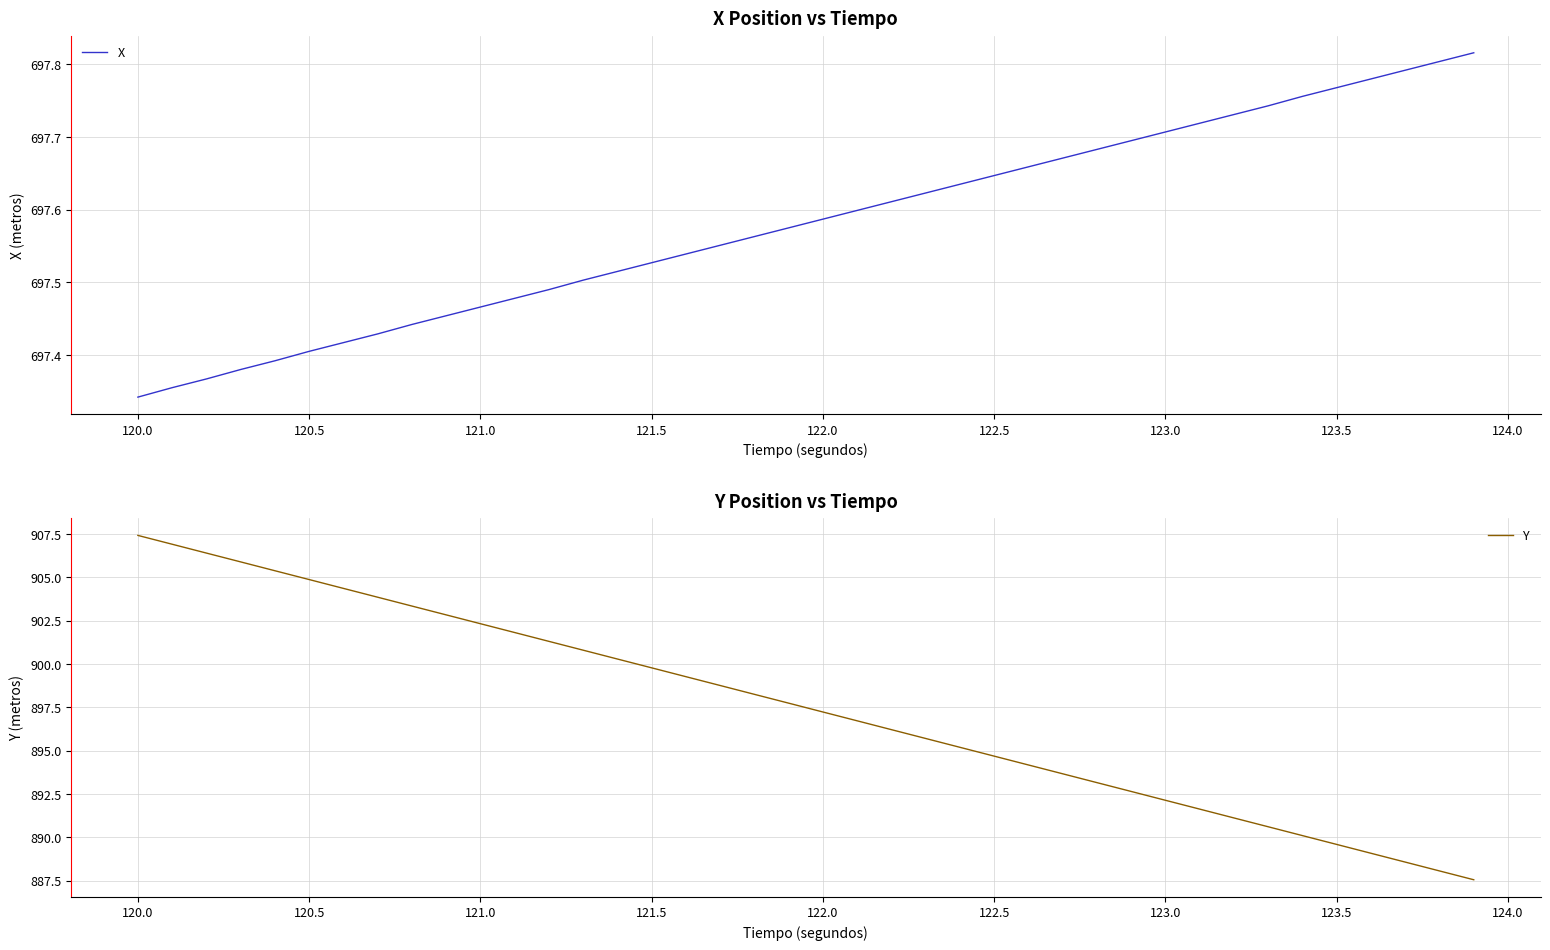

Count the number of categories in the chart.

40